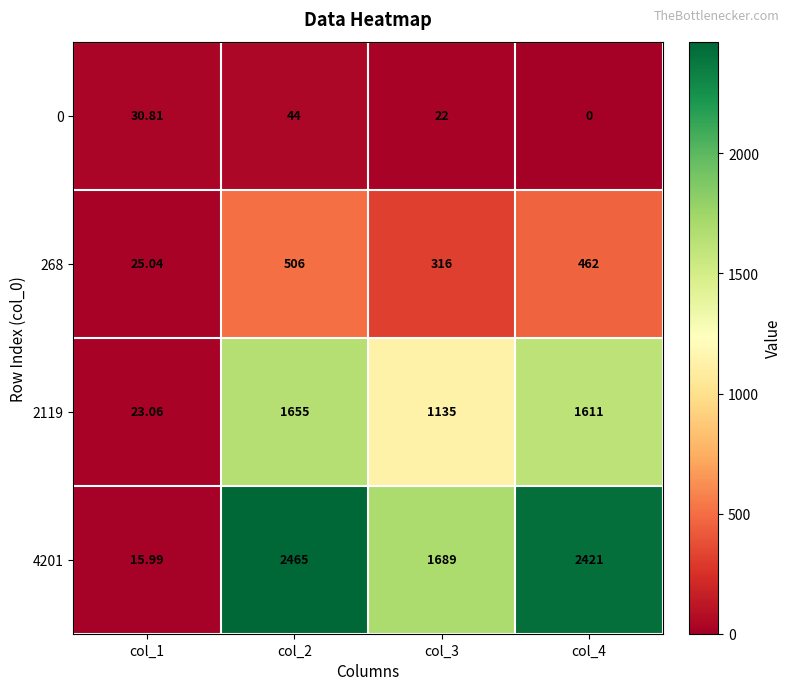

Is the value of 268 at col_2 greater than the value of 2119 at col_1?

Yes